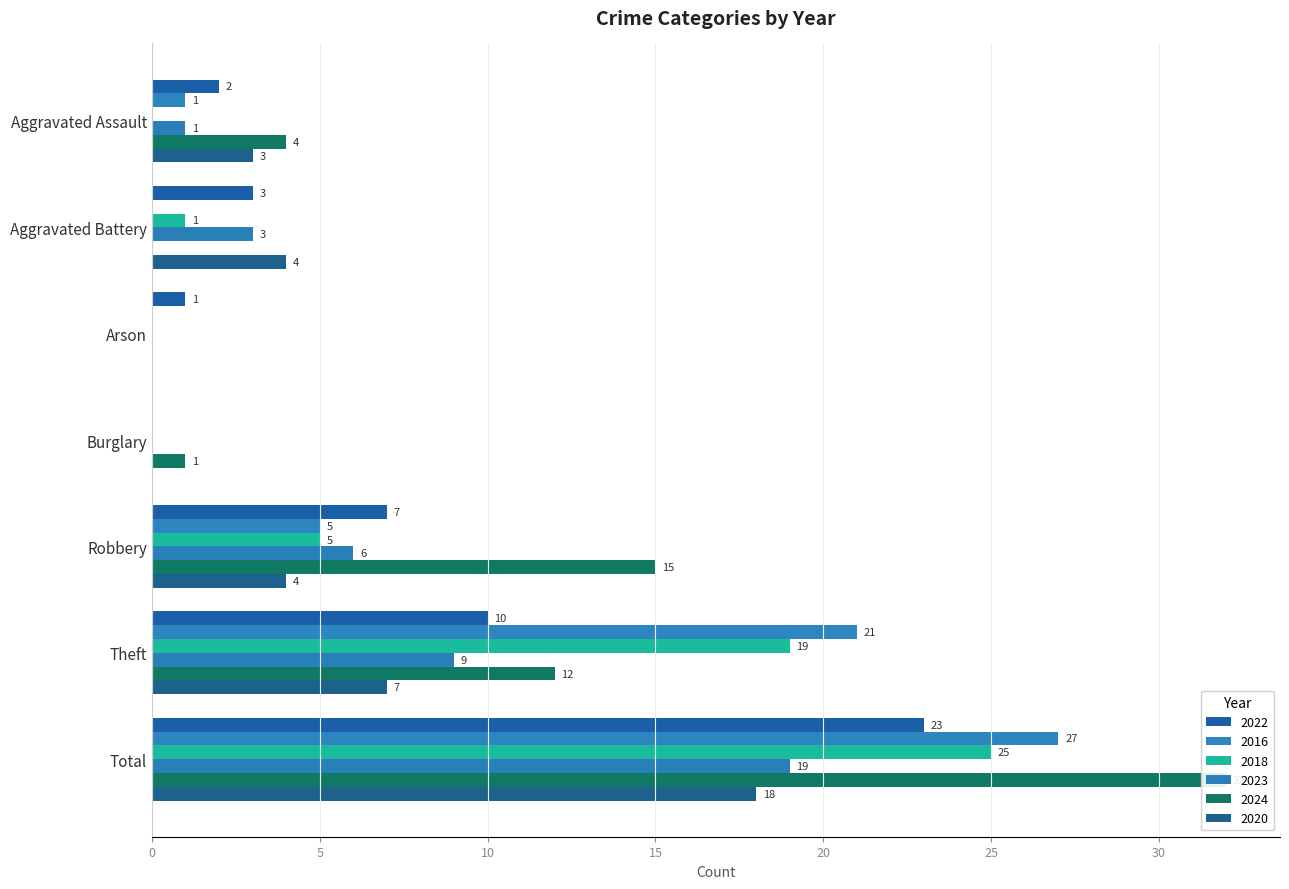

The 2018 series shows 25 at Total. True or false?

True